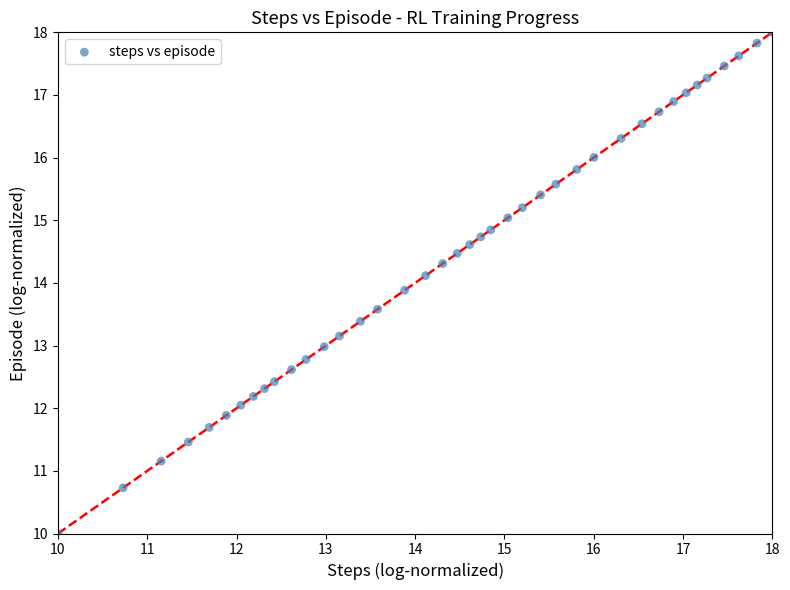

What is the range of X values (max minus min)?

8.0